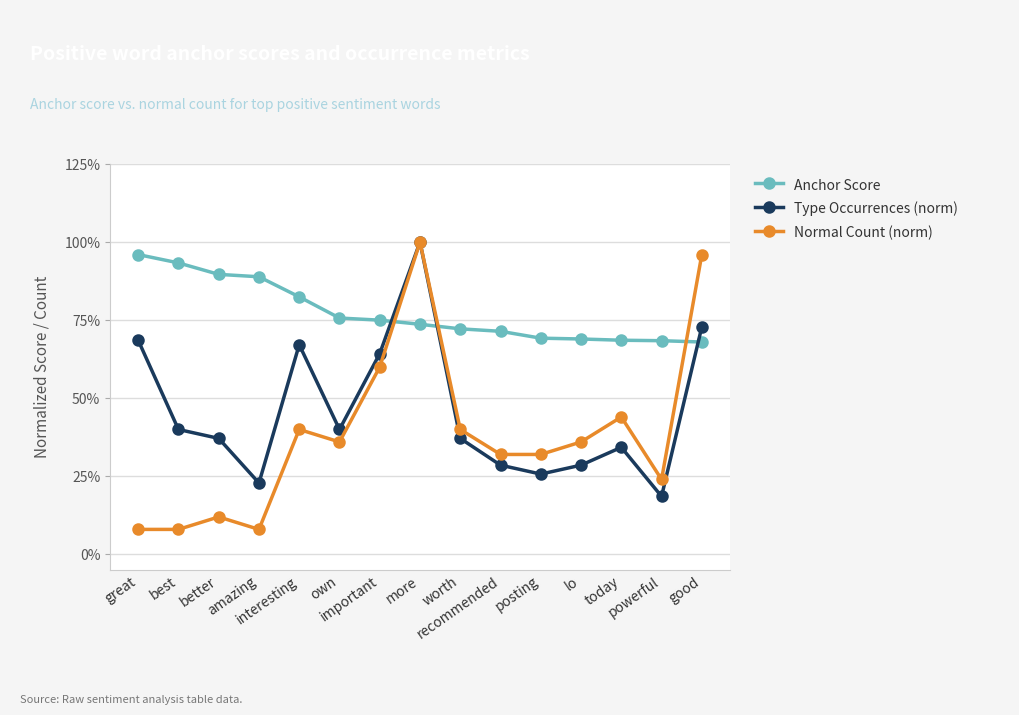

At which category does the chart reach its peak across all series?

more